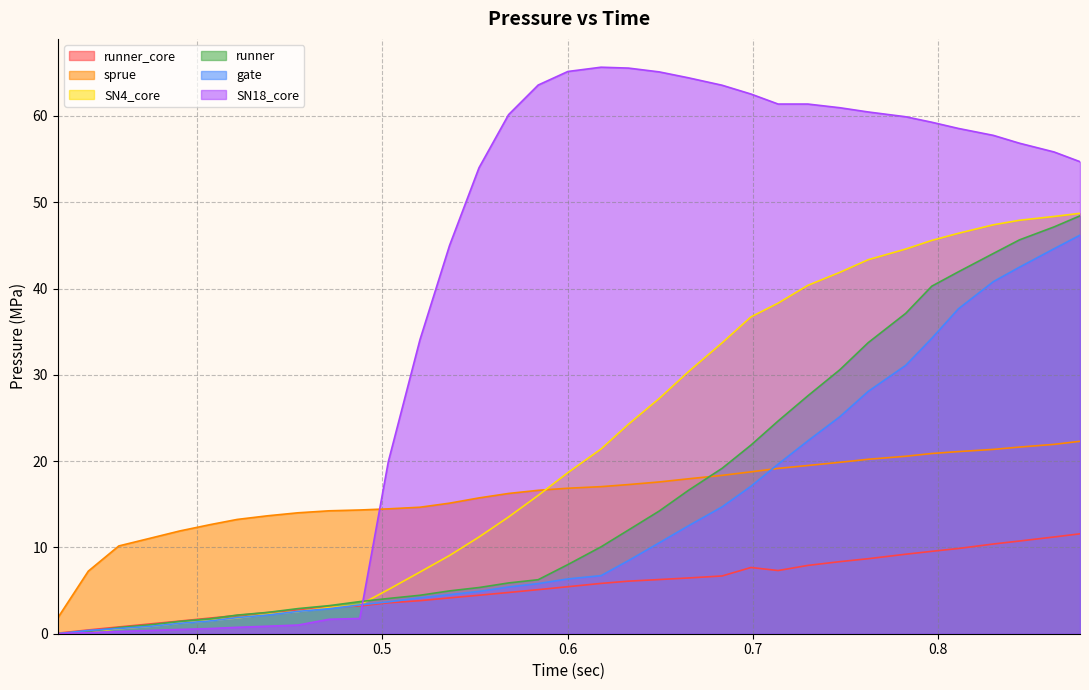

What are all the series names shown in the legend?

runner_core, sprue, SN4_core, runner, gate, SN18_core